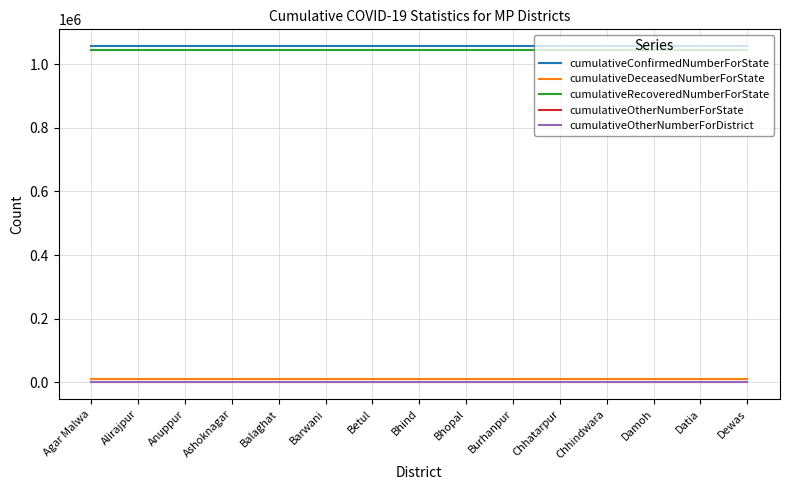

Does the chart have visible grid lines?

Yes